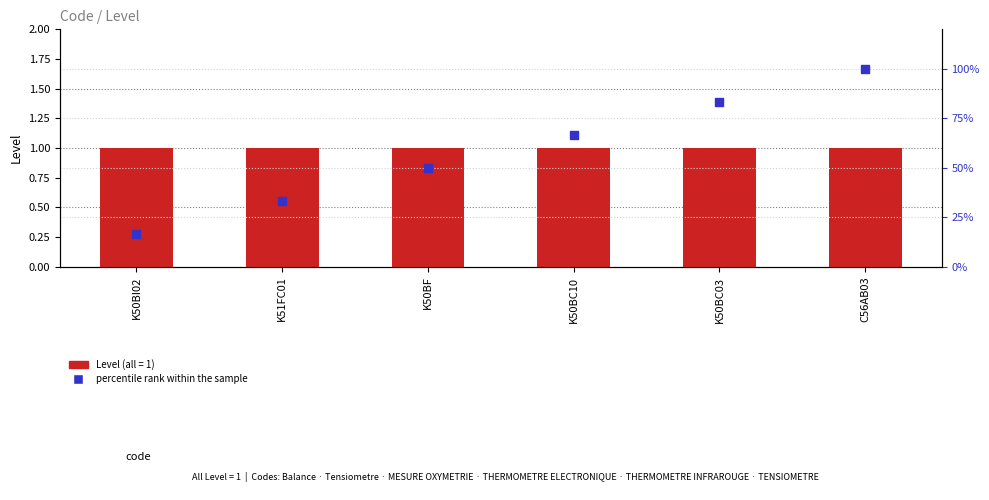

Which has a higher value, K51FC01 or K50BF?

K50BF